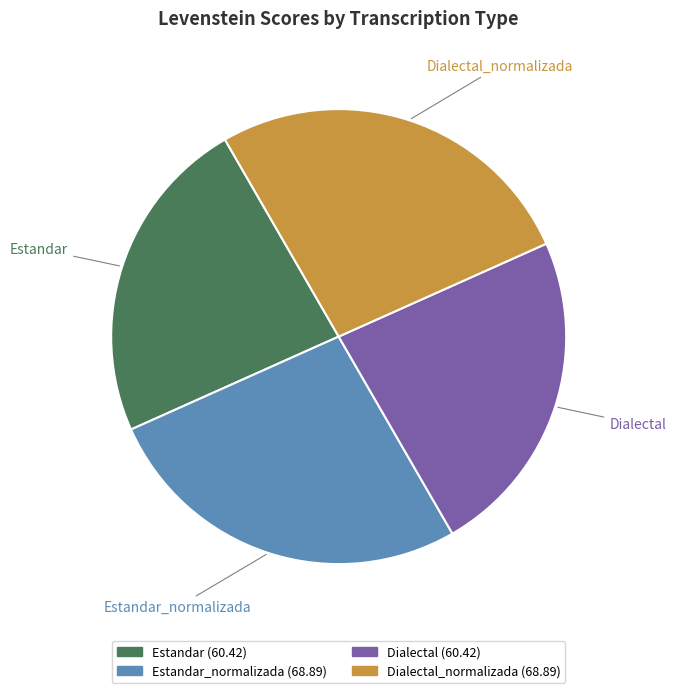

Approximately how many times larger is the value at Estandar compared to Estandar_normalizada?

0.9